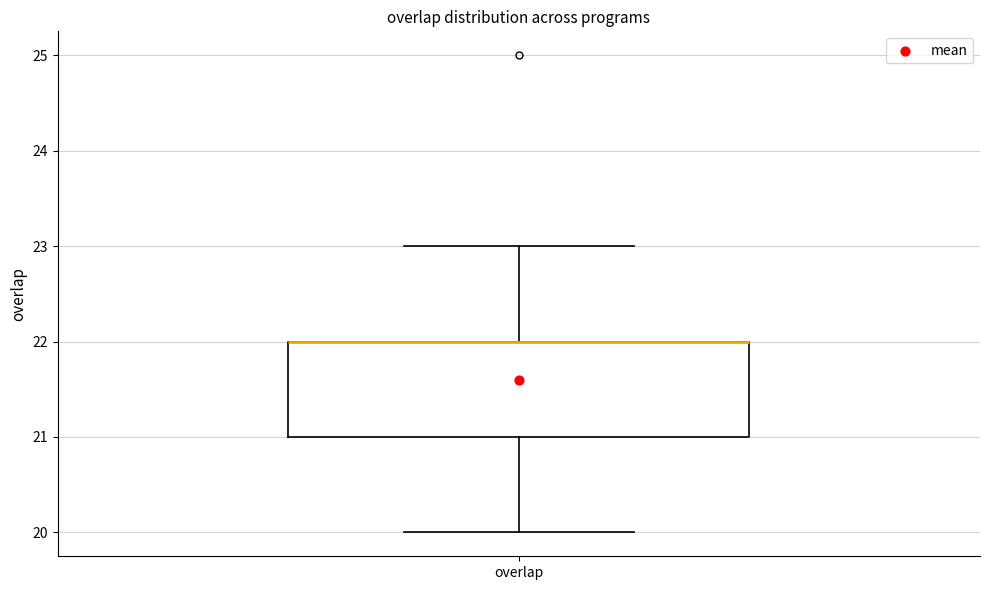

Read this box plot against the y-axis: the position of the median line, the range covered by the box, and the ends of both whiskers. The values are not printed on the chart, so give them approximately, as read against the axis.

median 22 (drawn on the box's upper edge), box 21 to 22, whiskers 20 to 23